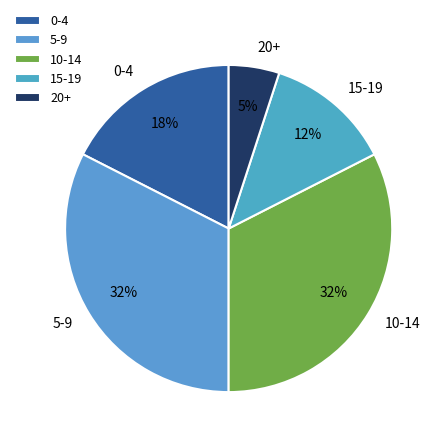

What is the smallest slice in the pie chart?

20+